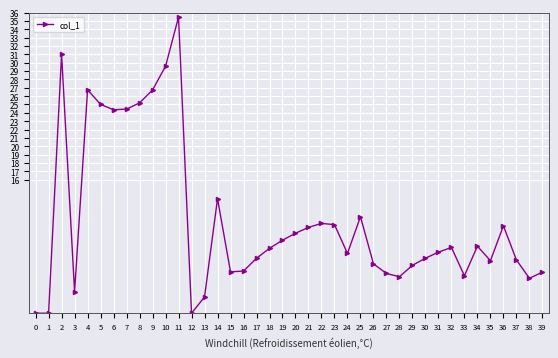

What is the sum of all values?

447.2